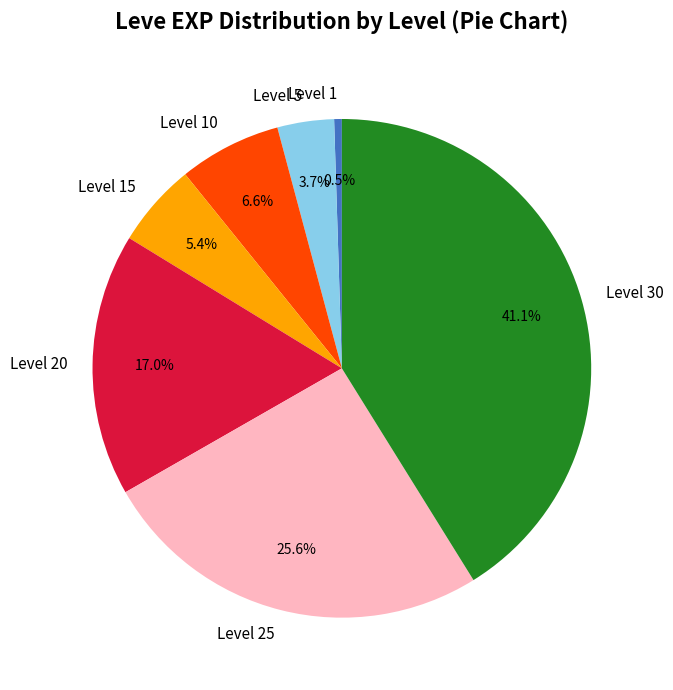

Does Level 30 account for over 50% of the chart?

No